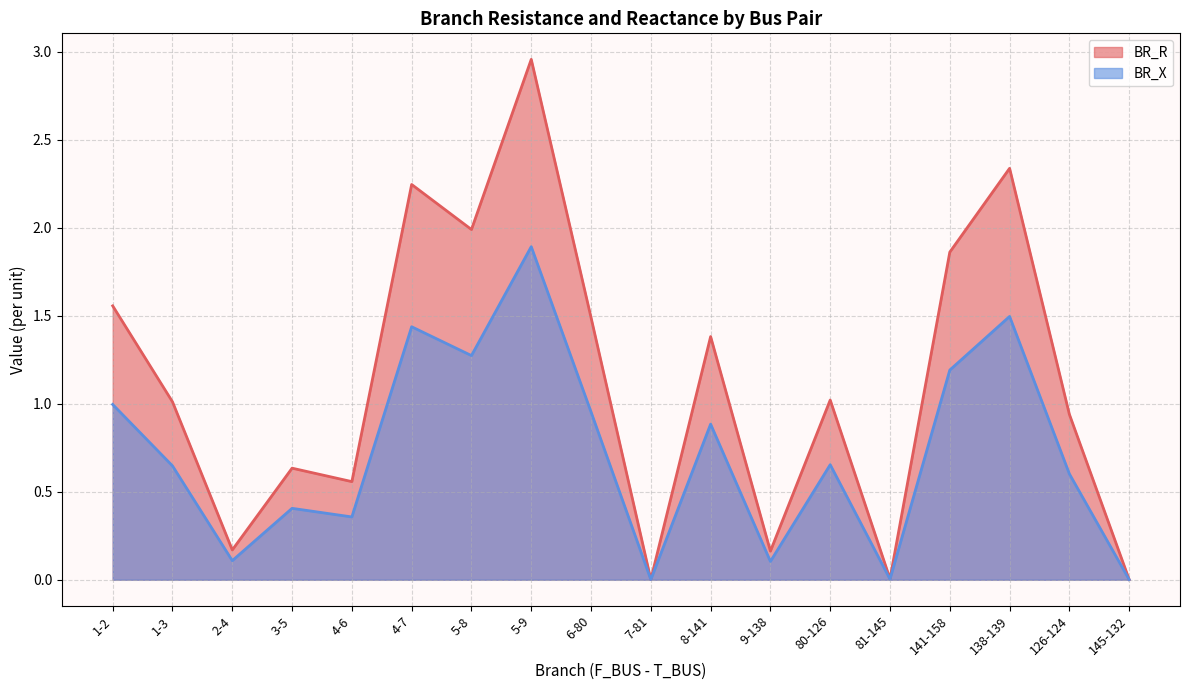

Rank the series by their average value, from highest to lowest.

BR_R, BR_X